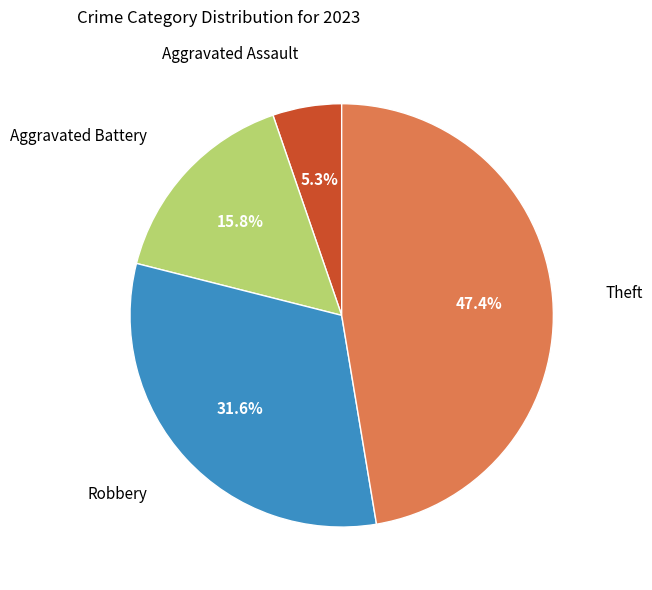

How many segments does this pie chart have?

4